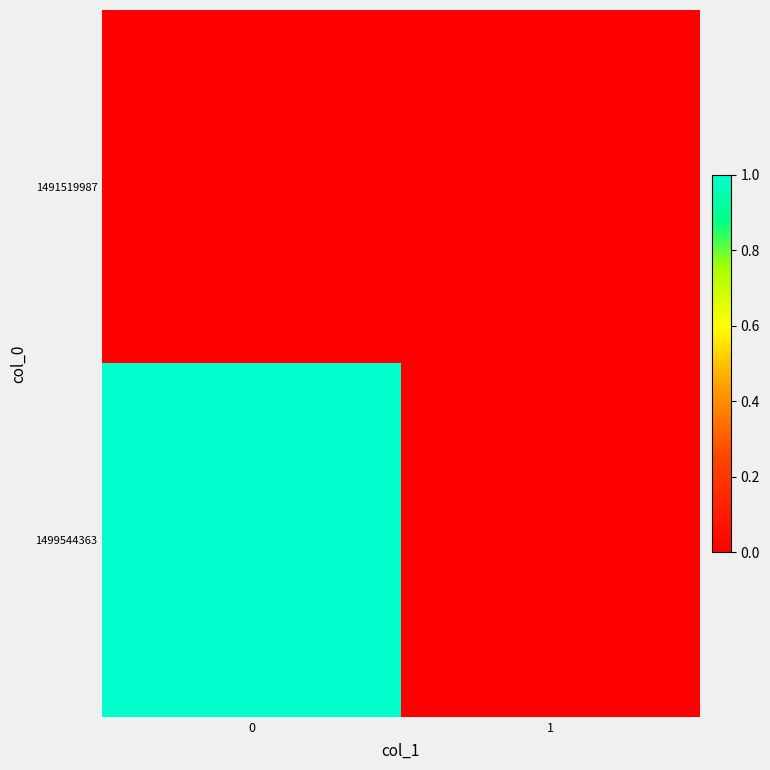

Reading left to right, list all the values displayed in this chart.

1491519987: 0=0	1=0
1499544363: 0=1	1=0